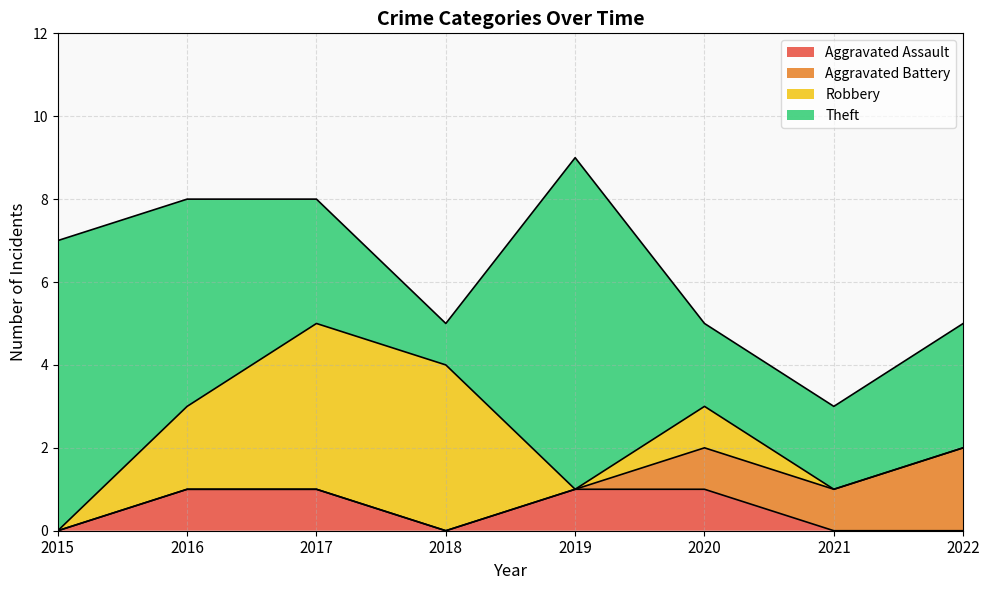

The value of Theft at 2015 is 3. True or false?

False